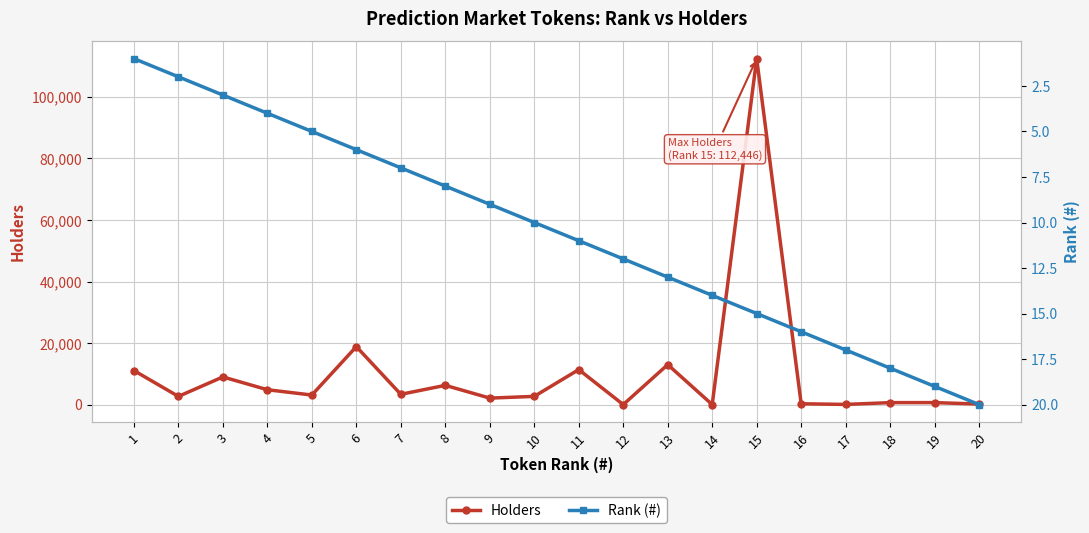

Count the number of categories in the chart.

20